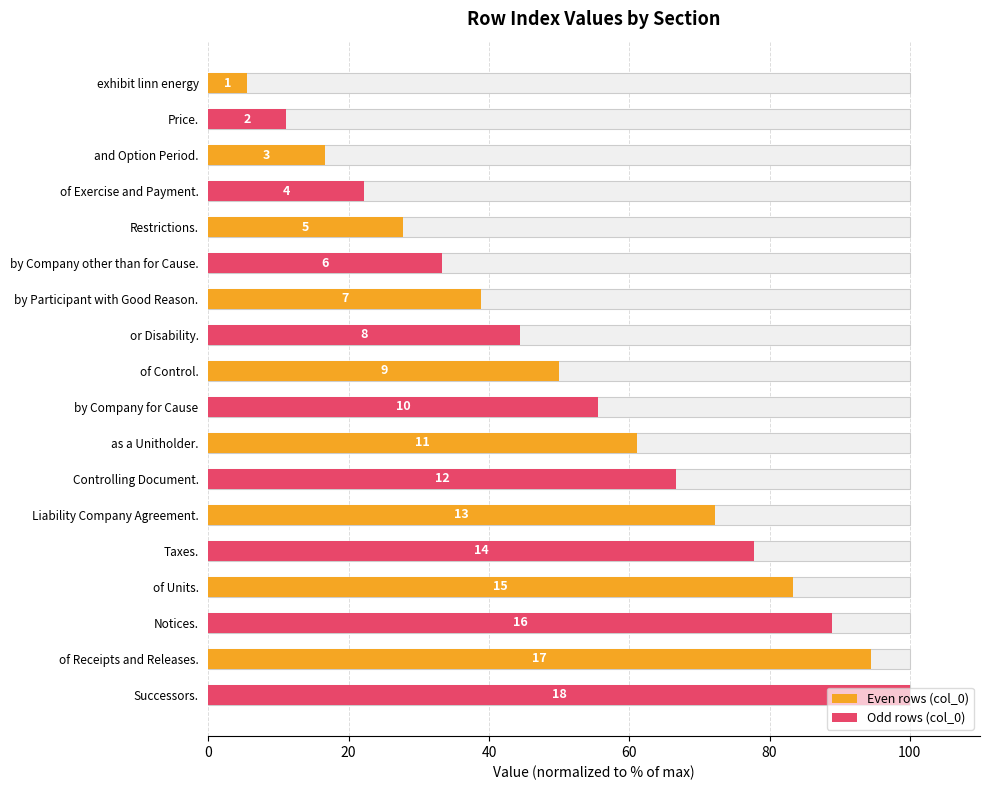

What is the change in value from and Option Period. to of Control.?

+33.3